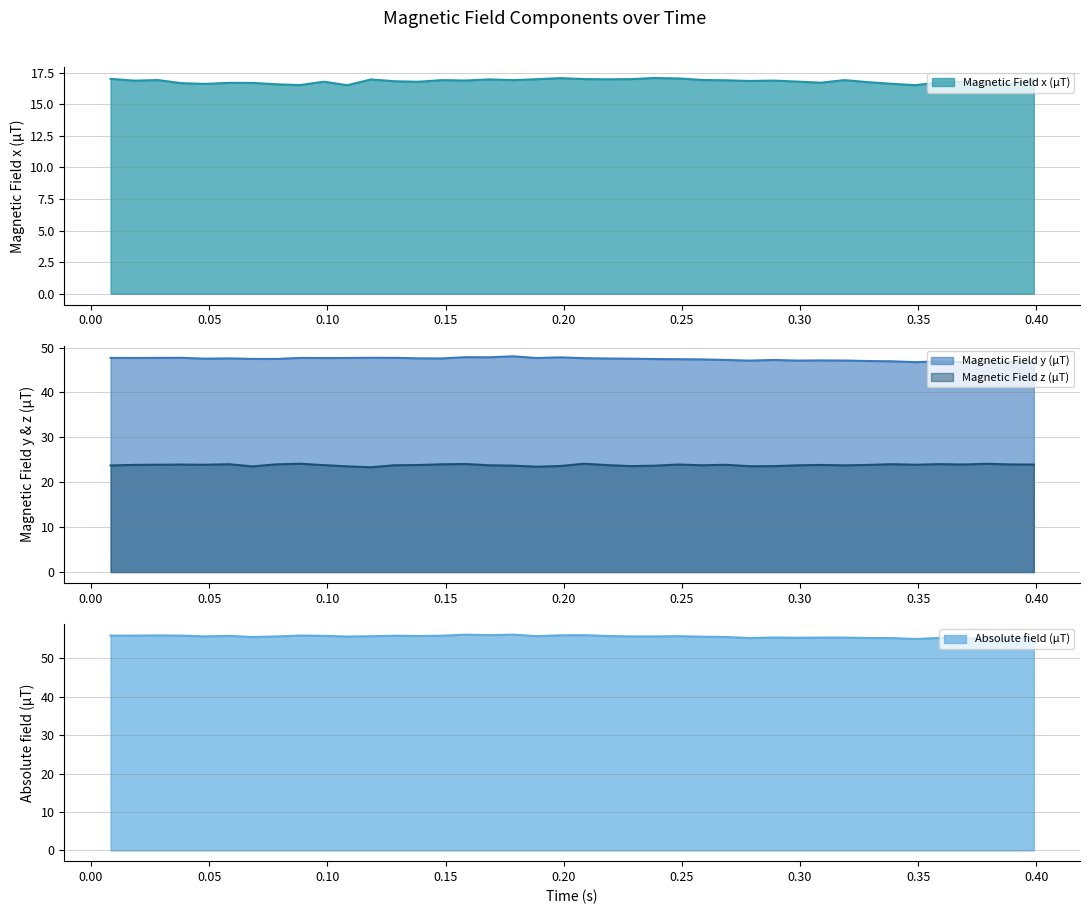

True or false: Absolute field (µT) and Magnetic Field z (µT) cross at least once.

False